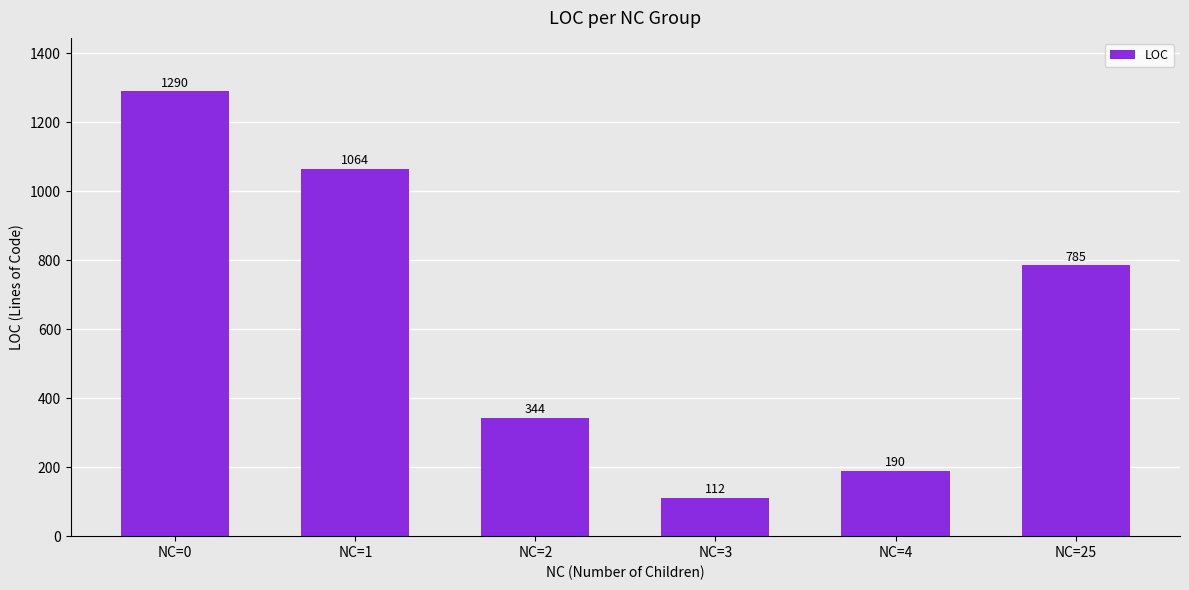

What is the greatest value displayed?

1290